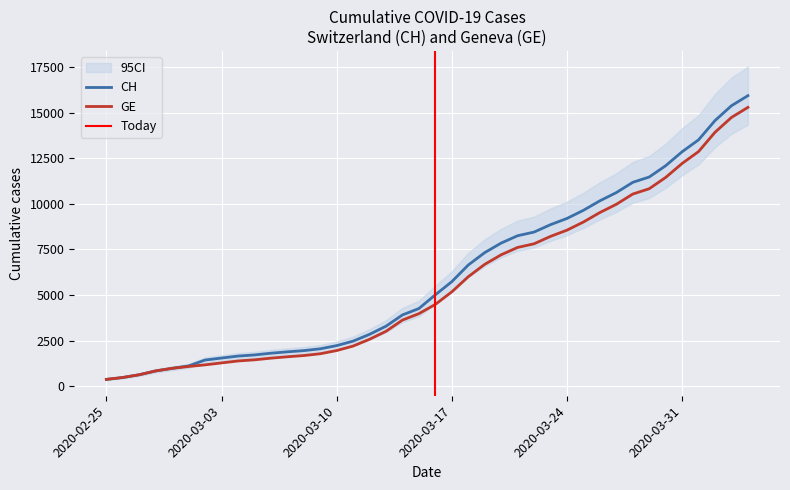

How many lines are shown in the chart?

2